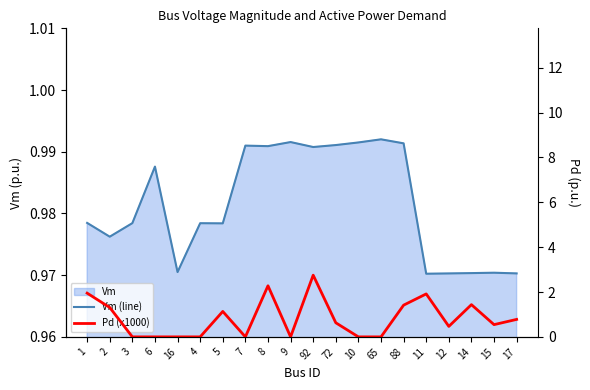

Rank the series by their maximum value, from lowest to highest.

Vm (line), Pd (x1000)